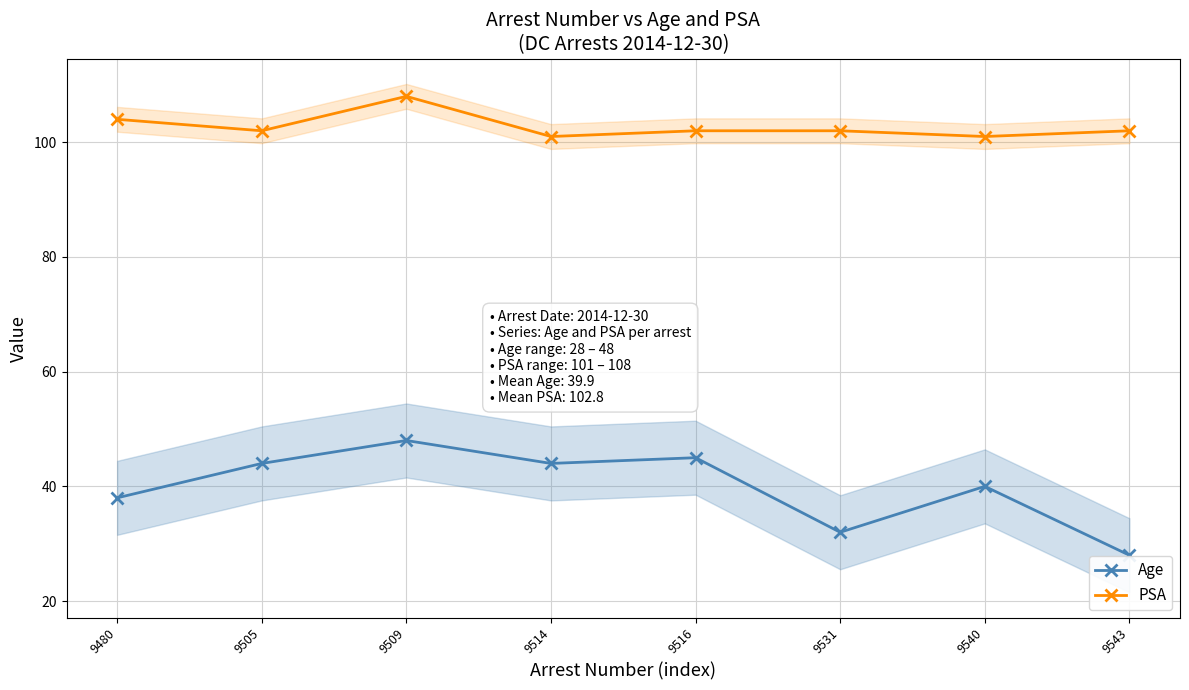

What is the value of the Age point at the 1st from the left?

38